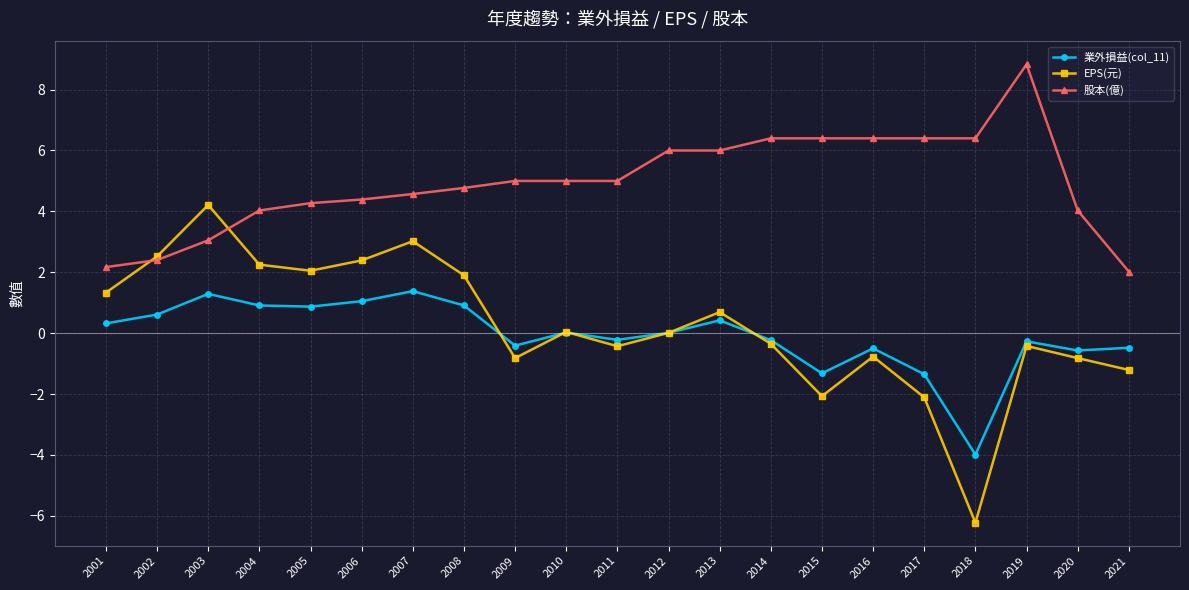

What value does the EPS(元) series have at 2008?

1.9